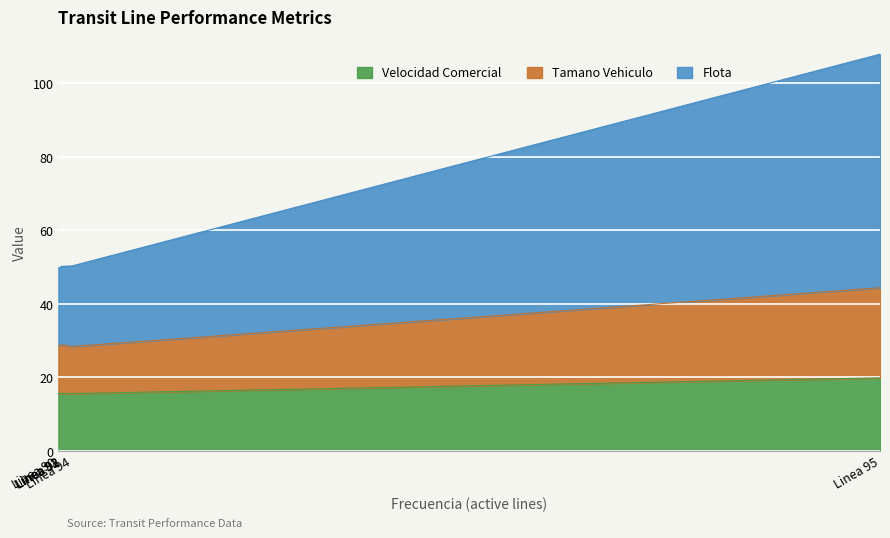

Is it true that Flota equals 17.0 at Linea 93?

False